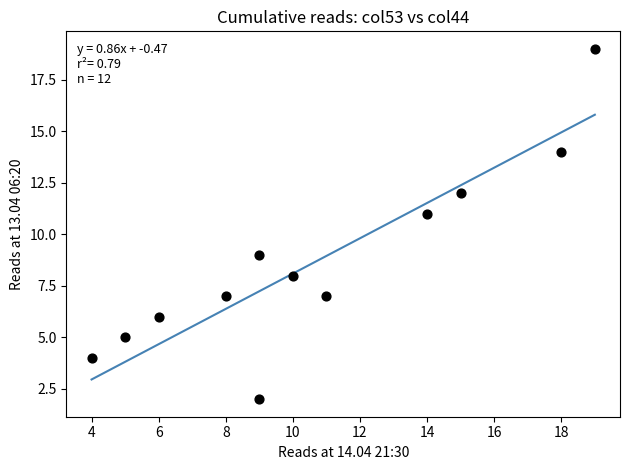

What is the average Y value?

9